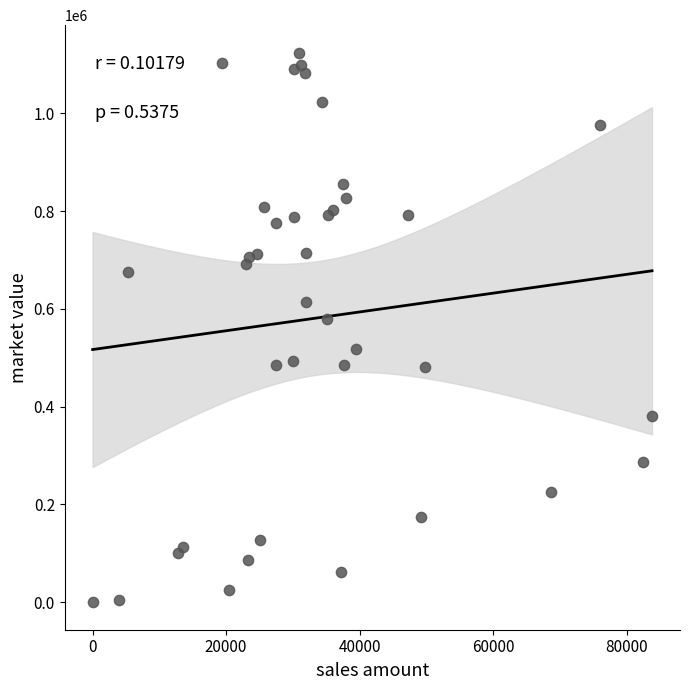

What Y value in the scatter plot is closest to 561988?

578951.6